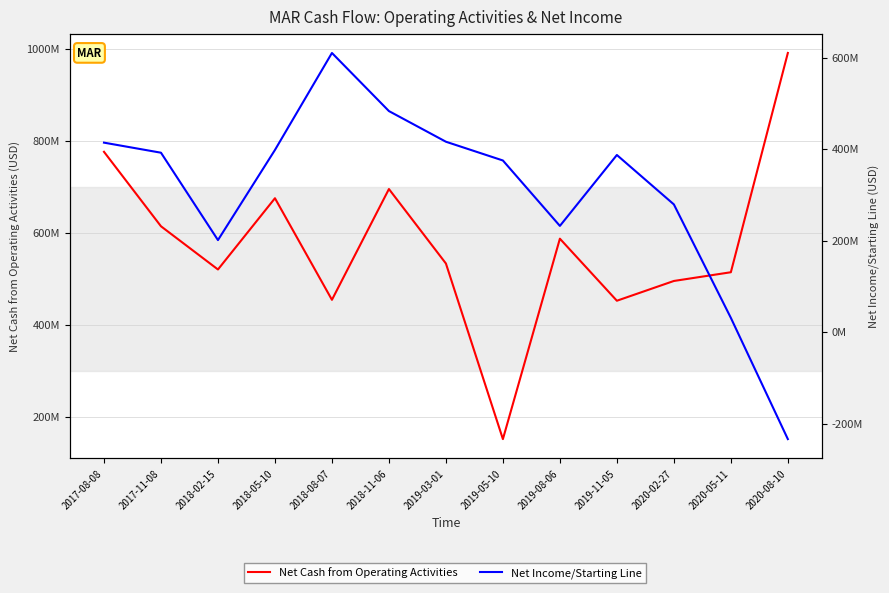

At which label does Net Cash from Operating Activities first exceed 533000000?

2017-08-08